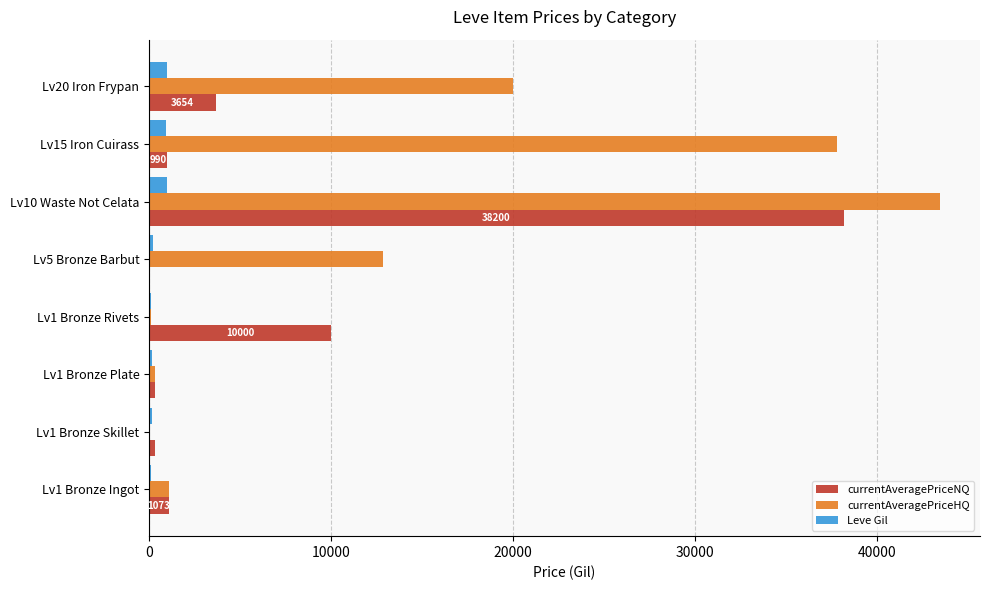

What is the maximum value shown in the chart?

43503.5